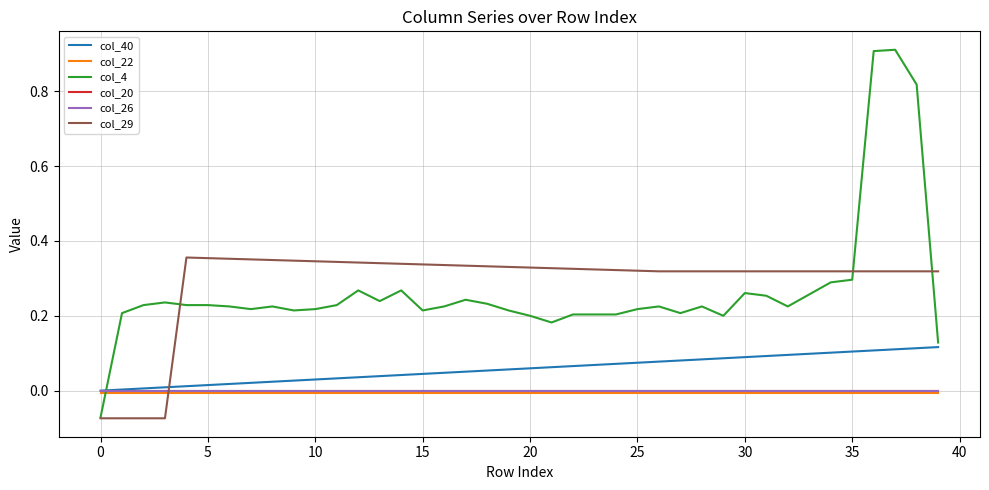

How many times do col_4 and col_26 cross each other?

1